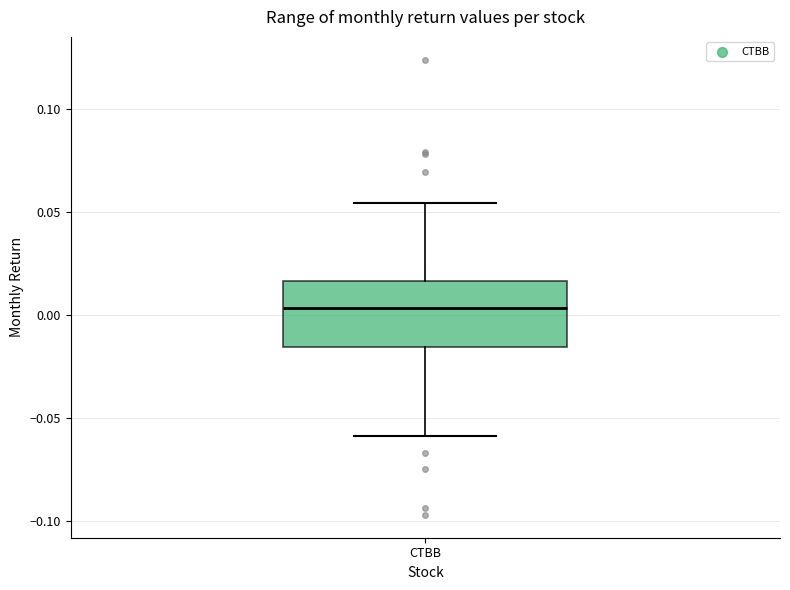

Transcribe this box plot: give where the median line is, the range the box spans, and where the two whiskers end, as read against the y-axis. The values are not printed on the chart, so give them approximately, as read against the axis.

median 0.005, box -0.015 to 0.015, whiskers -0.060 to 0.055